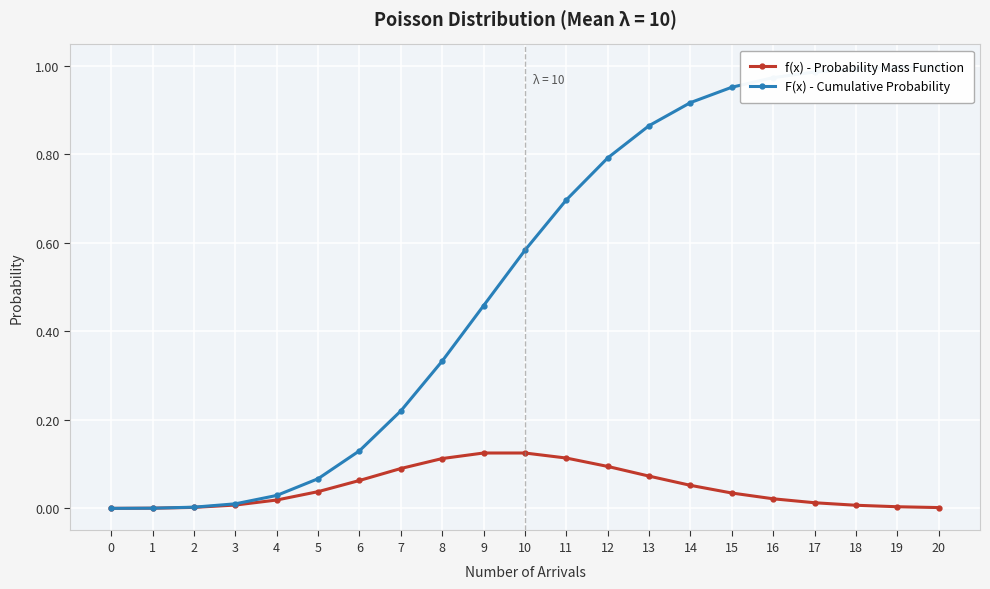

How many distinct data groups are displayed?

2